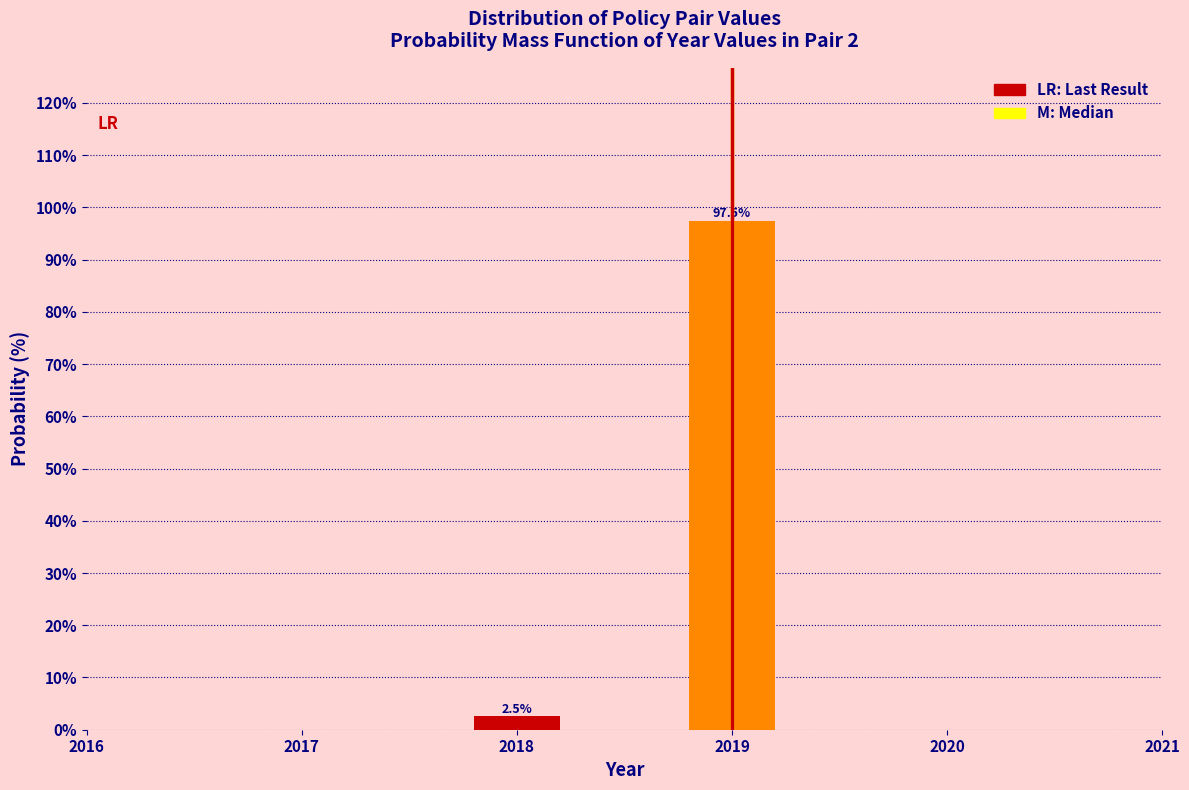

Reading right to left, list all the values displayed in this chart.

97.5	2.5